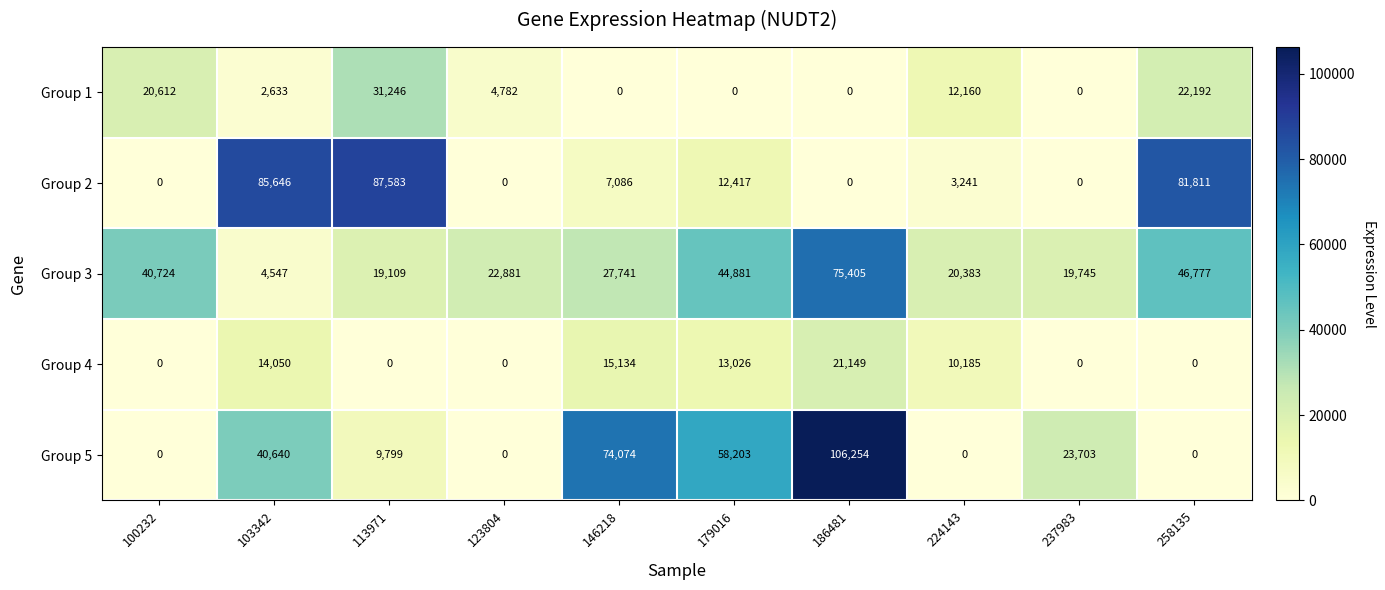

At which label is Group 2 closest to 43791?

179016